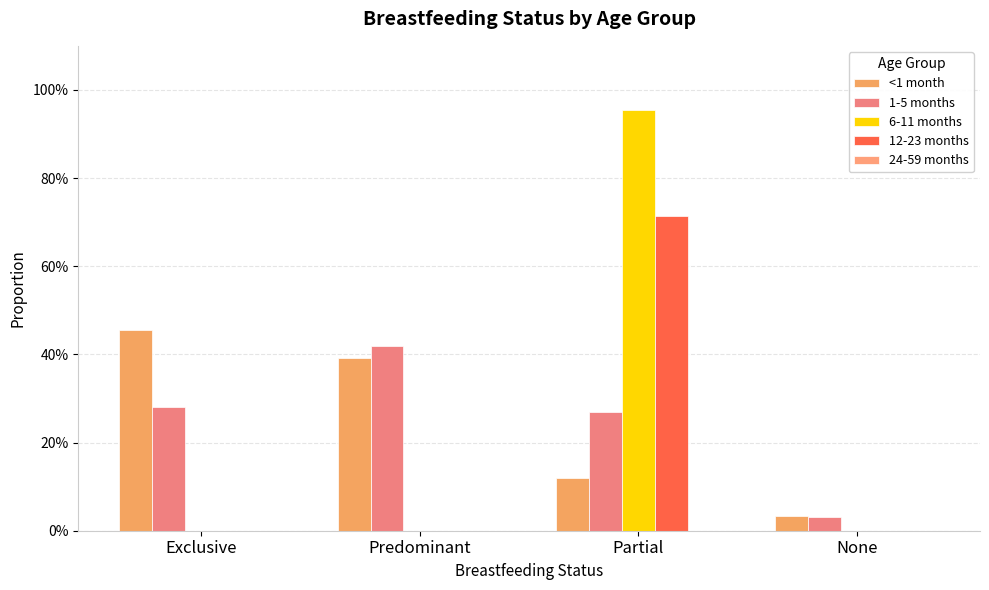

Rank the categories by <1 month value from highest to lowest.

Exclusive, Predominant, Partial, None